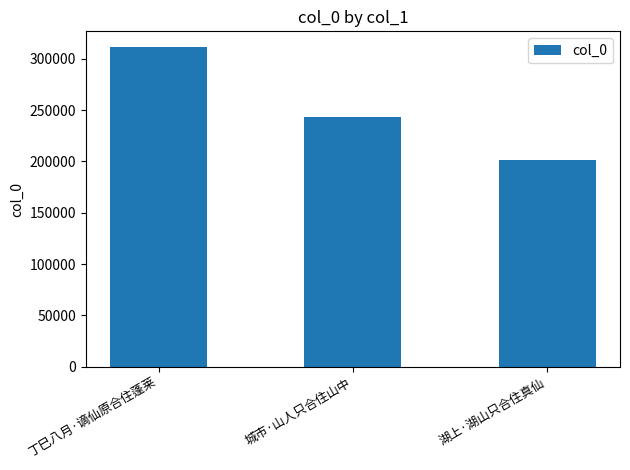

What is the difference between the maximum and second lowest values?

68249